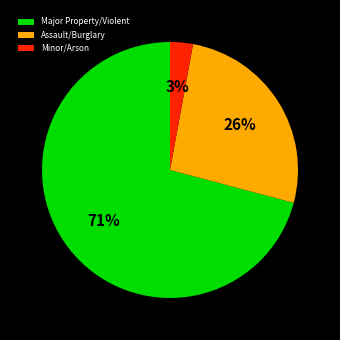

To the nearest percent, what is the average slice percentage?

33%